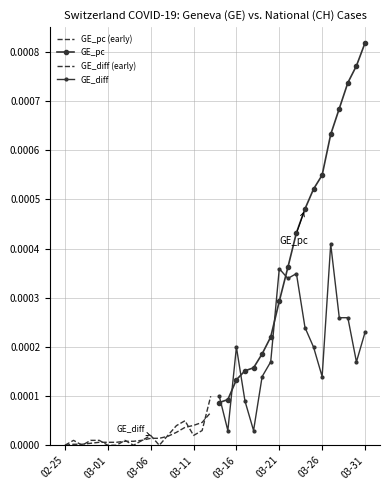

How many lines are shown in the chart?

4